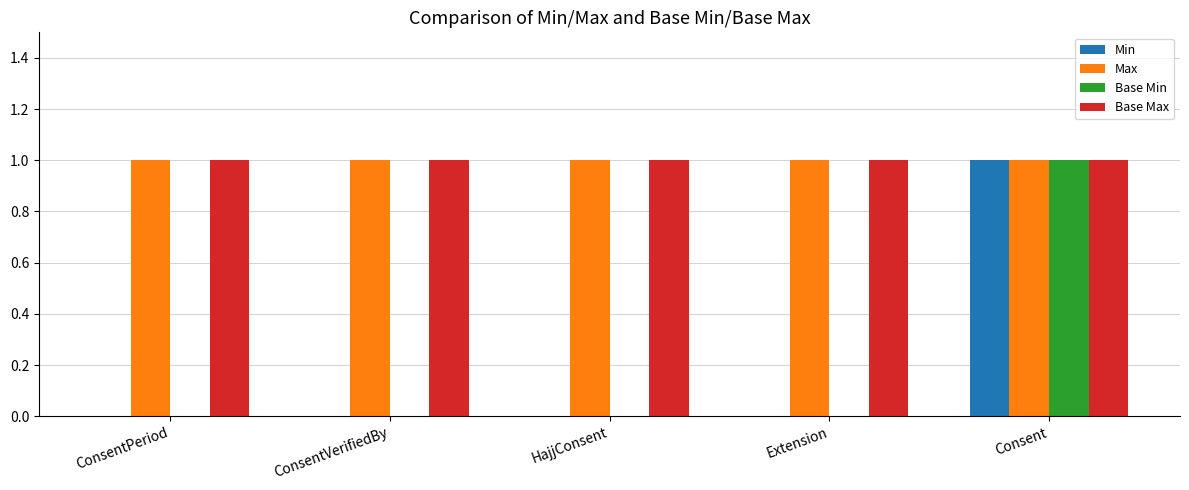

What are all the series names shown in the legend?

Min, Max, Base Min, Base Max